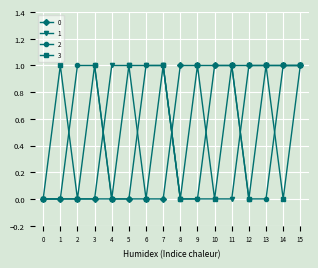

At which category is the sum across all series the highest?

15